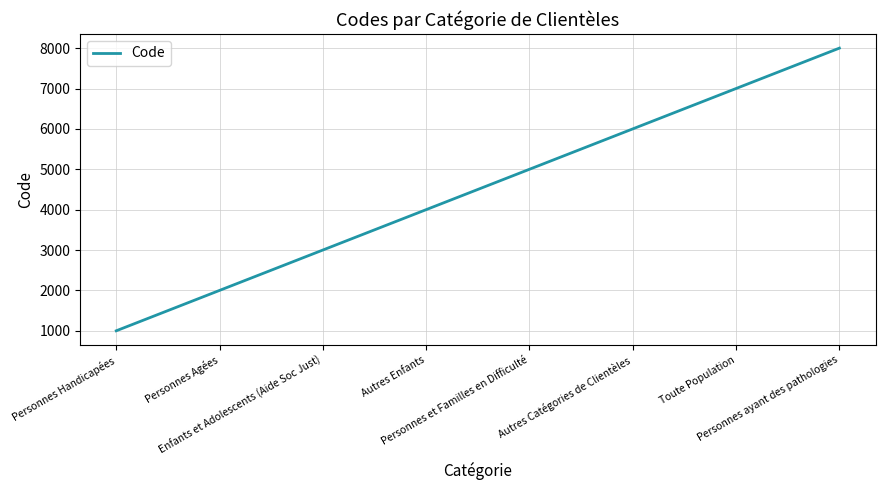

Reading left to right, extract all data points from this chart.

1000	2000	3000	4000	5000	6000	7000	8000